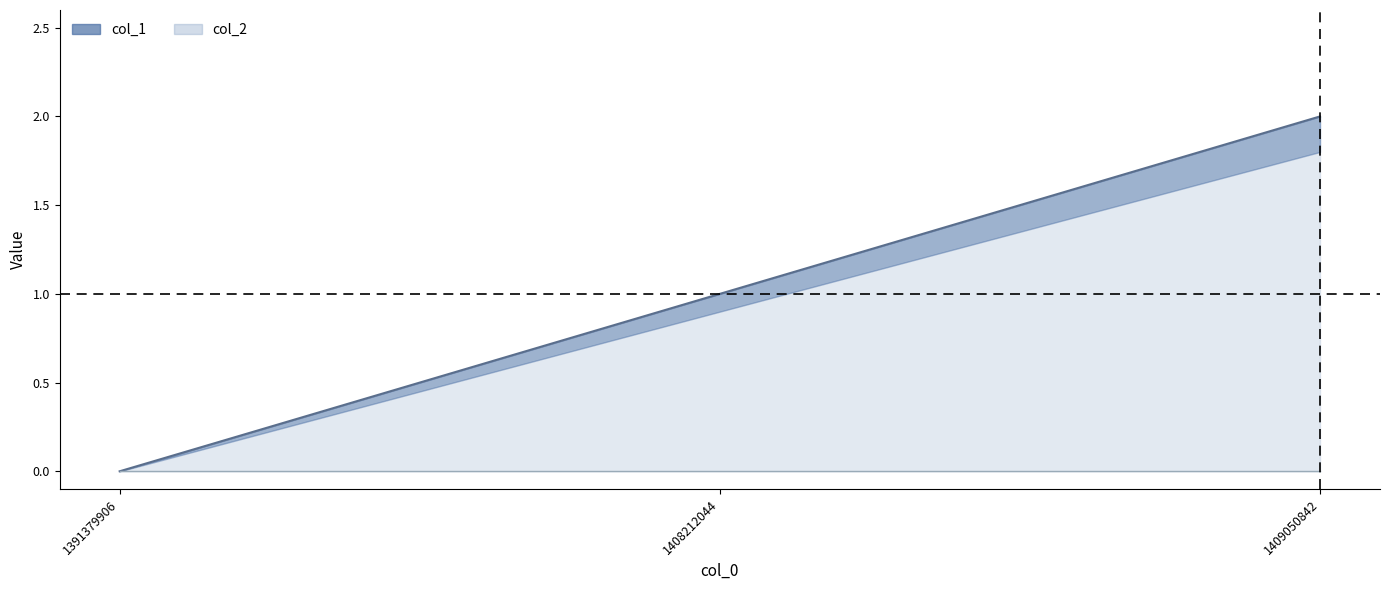

What is the maximum value shown in the chart?

2